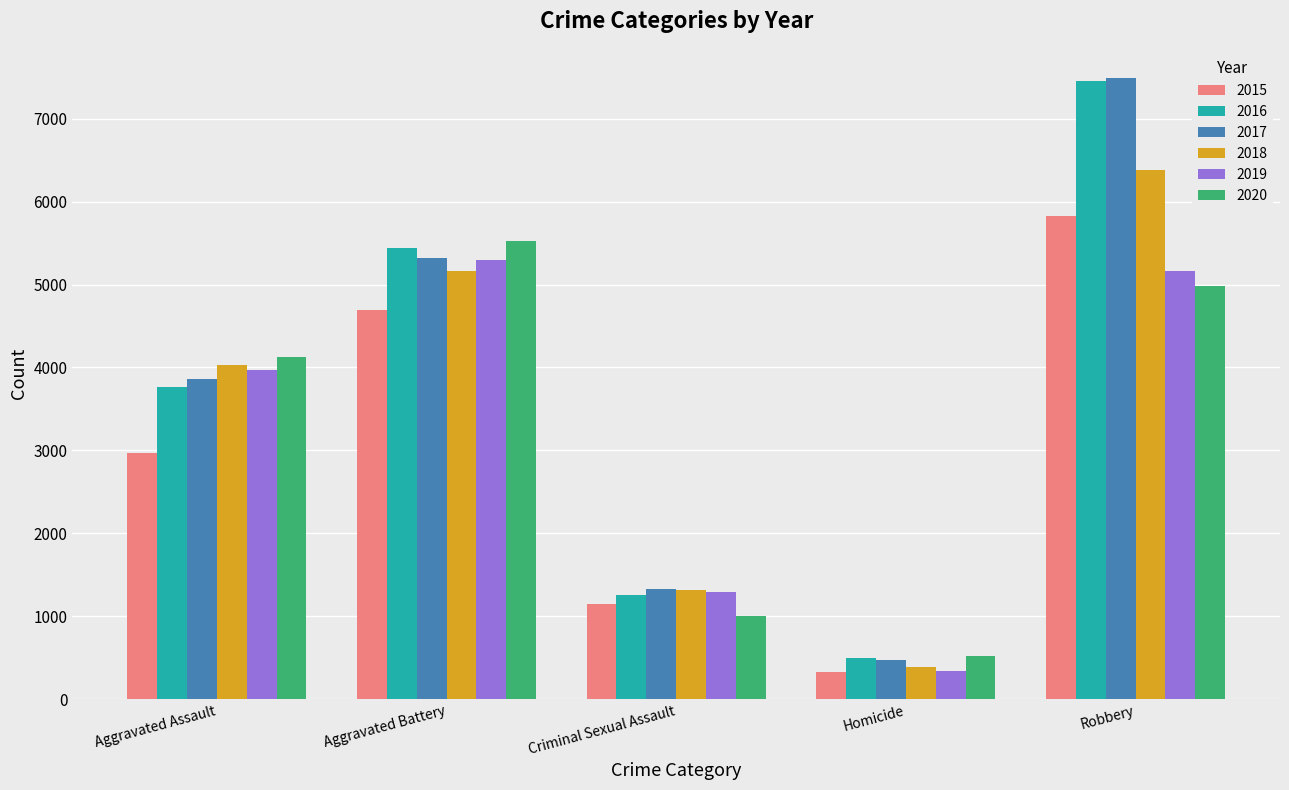

How many bars are there in each group?

6